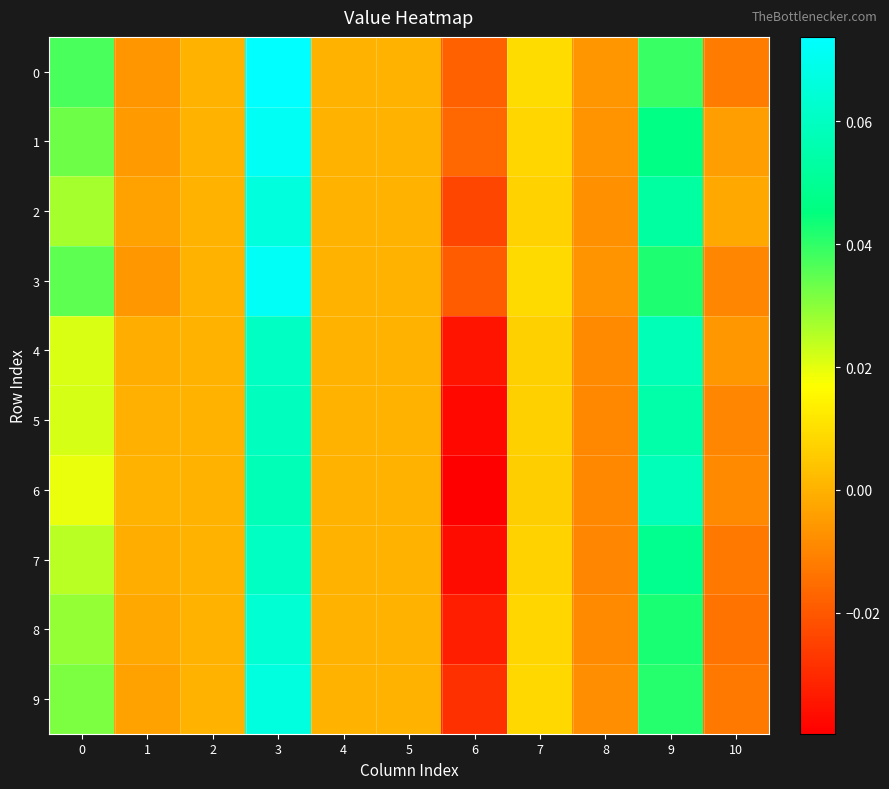

Which series has the widest spread of values?

6